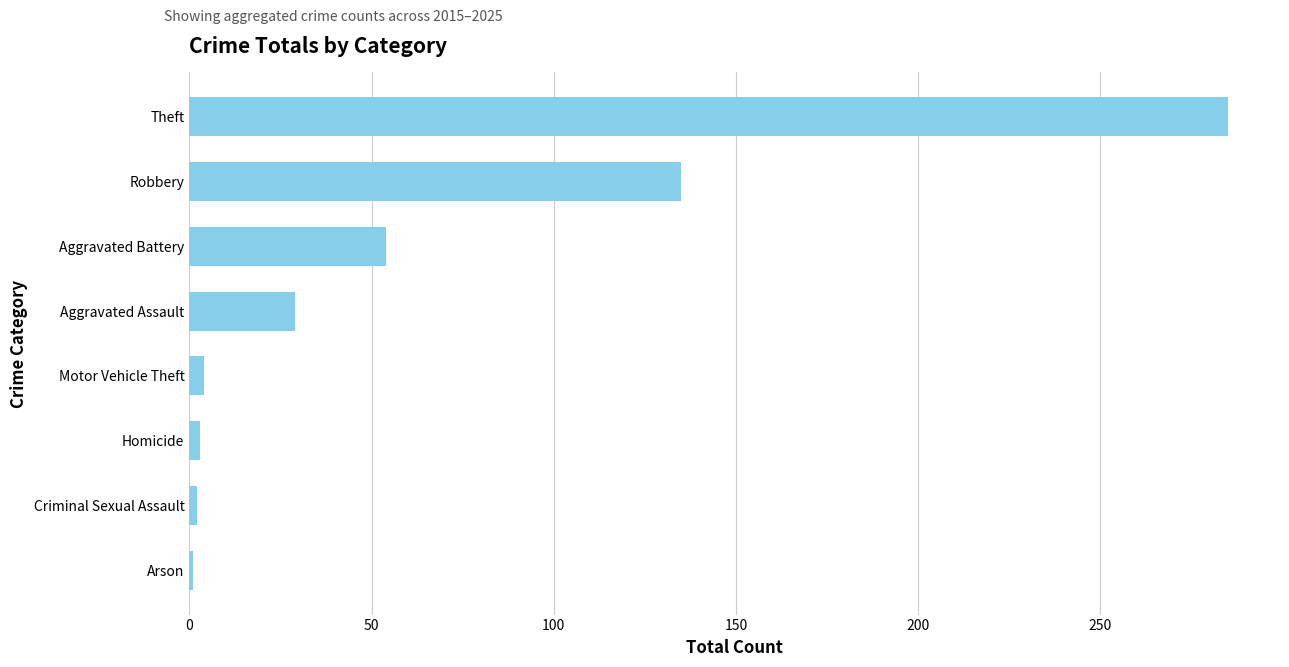

At which label is the value closest to 143?

Robbery